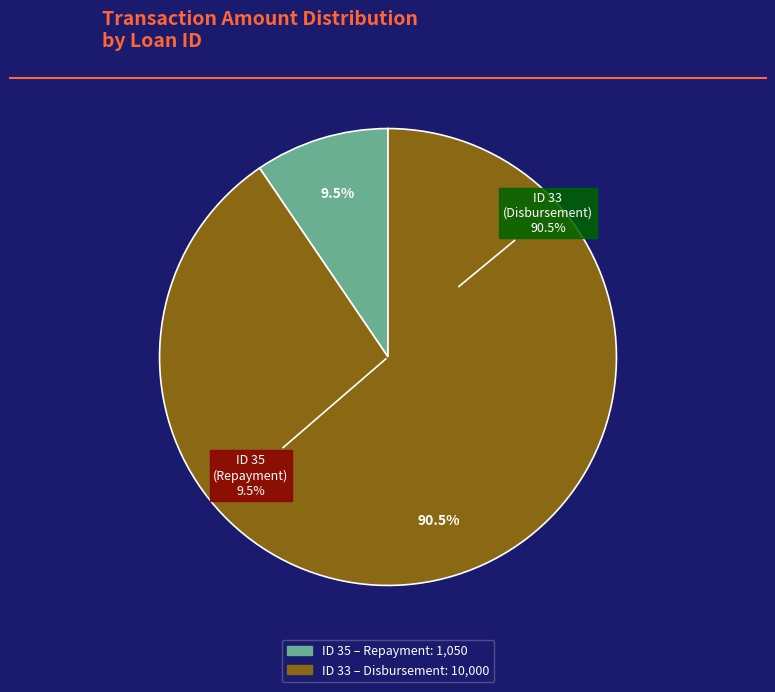

What is the change in value from 35 (Repayment) to 33 (Disbursement)?

+8950